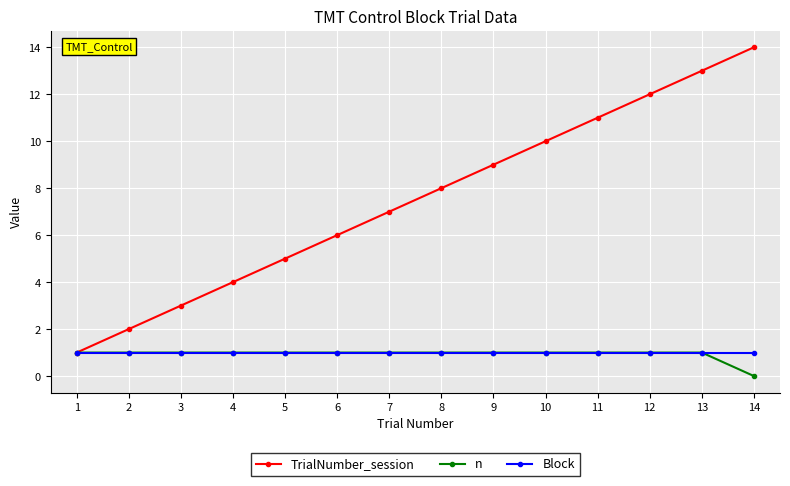

Reading left to right, what are all the values shown in this chart?

TrialNumber_session: 1=1	2=2	3=3	4=4	5=5	6=6	7=7	8=8	9=9	10=10	11=11	12=12	13=13	14=14
n: 1=1	2=1	3=1	4=1	5=1	6=1	7=1	8=1	9=1	10=1	11=1	12=1	13=1	14=0
Block: 1=1	2=1	3=1	4=1	5=1	6=1	7=1	8=1	9=1	10=1	11=1	12=1	13=1	14=1